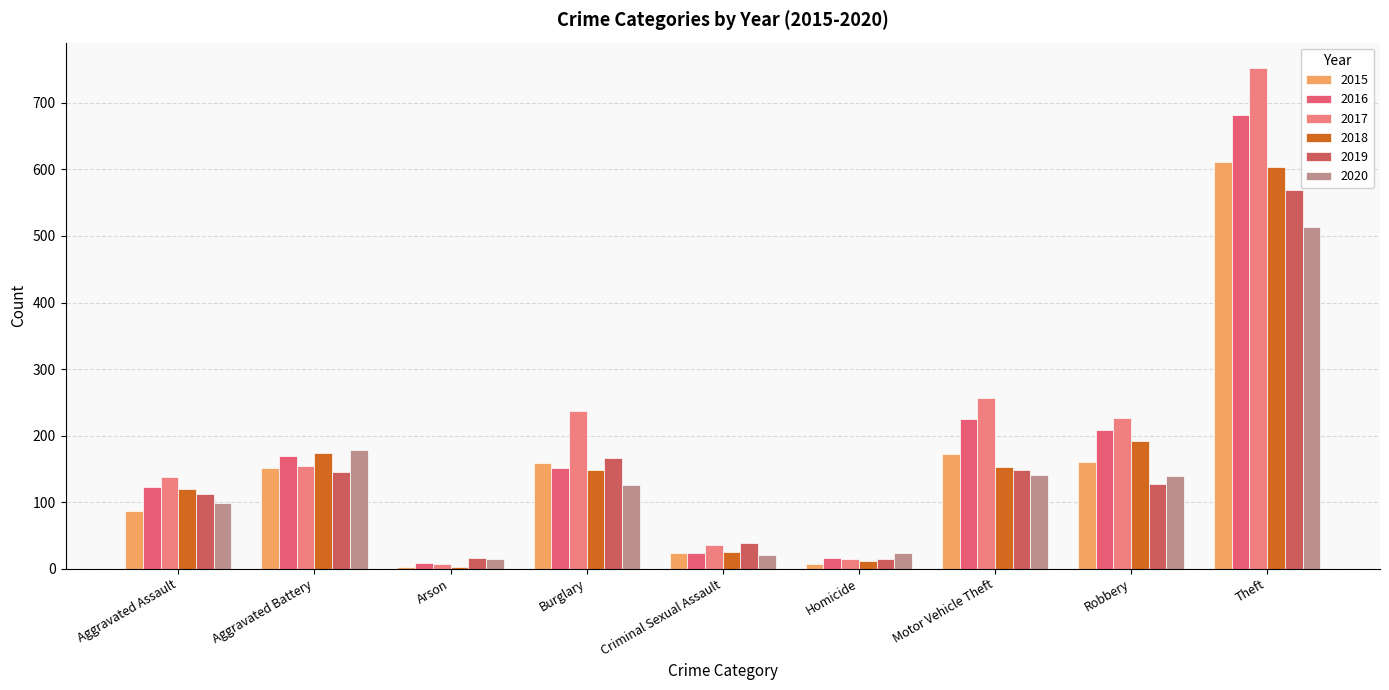

How many bars are there in each group?

6